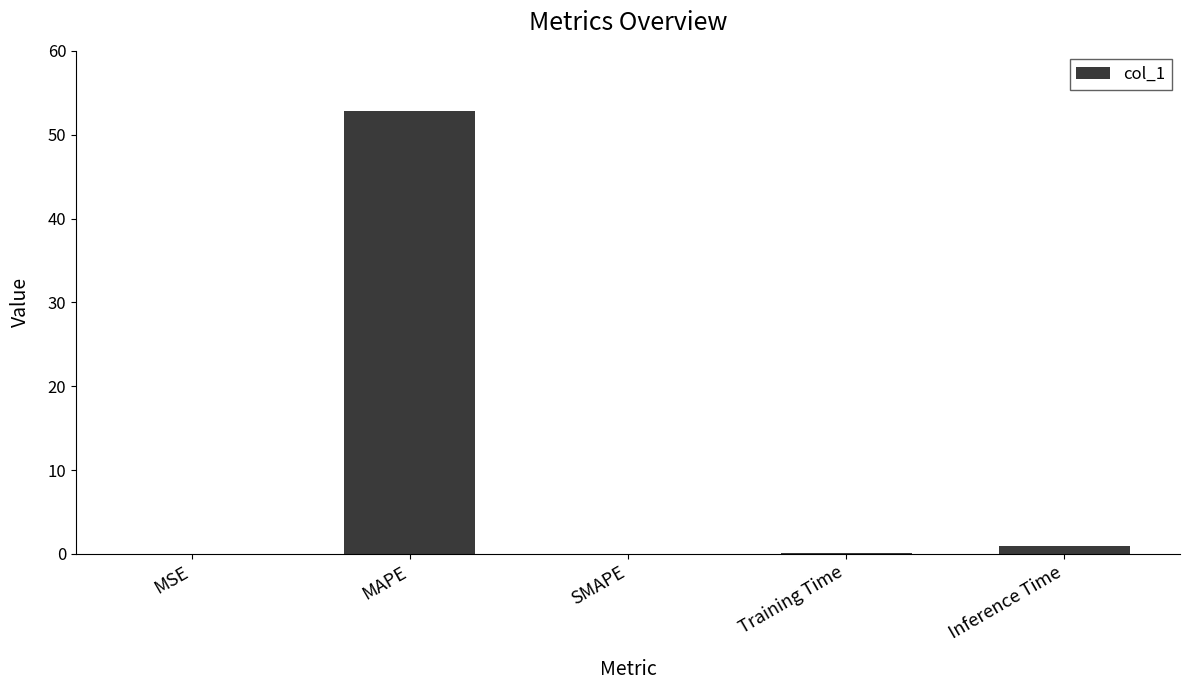

Is it true that the value at SMAPE is -16.0?

False